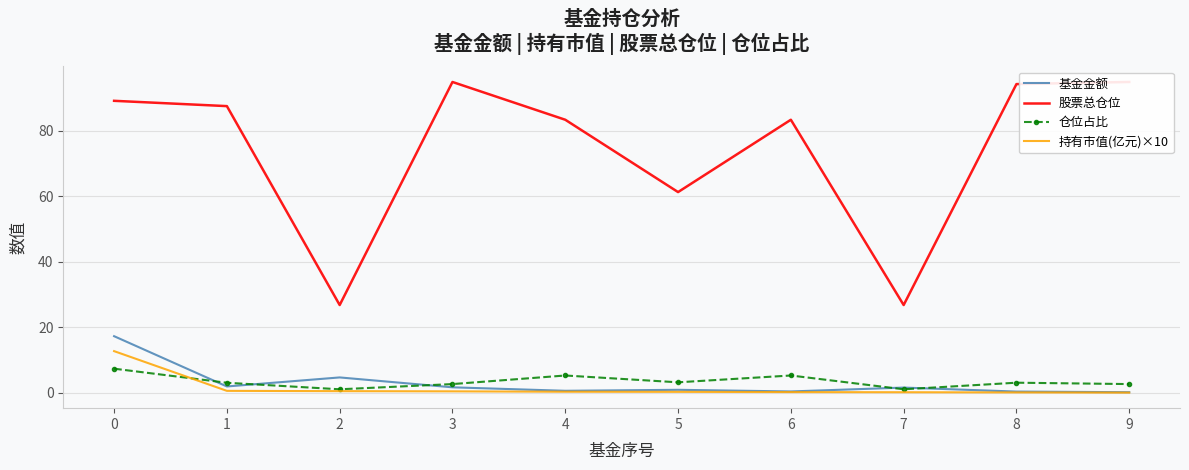

At which label does 基金金额 reach its minimum?

9